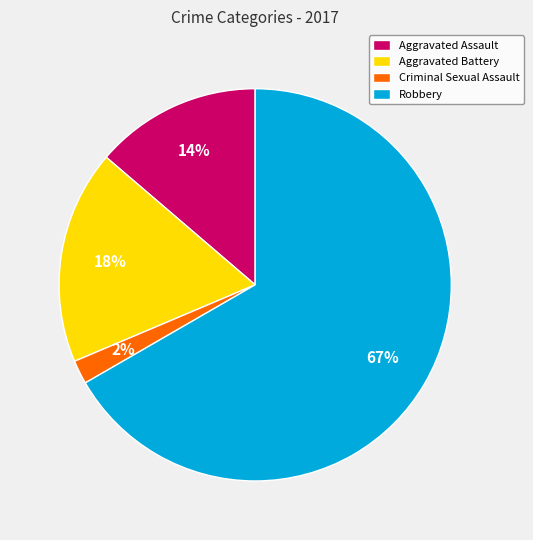

Which slice is the smallest?

Criminal Sexual Assault